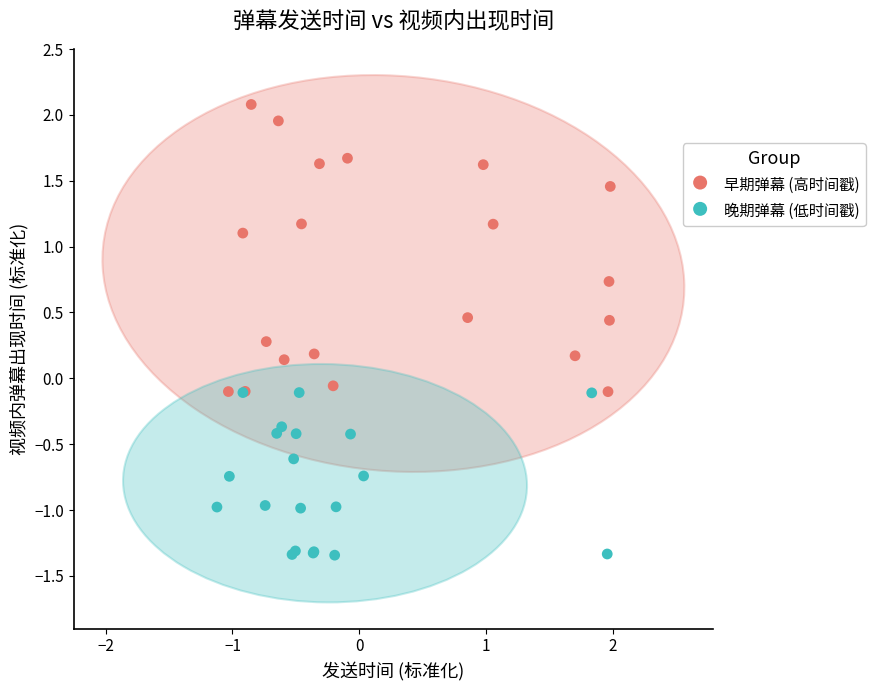

What are all the series names shown in the legend?

早期弹幕 (高时间戳), 晚期弹幕 (低时间戳)